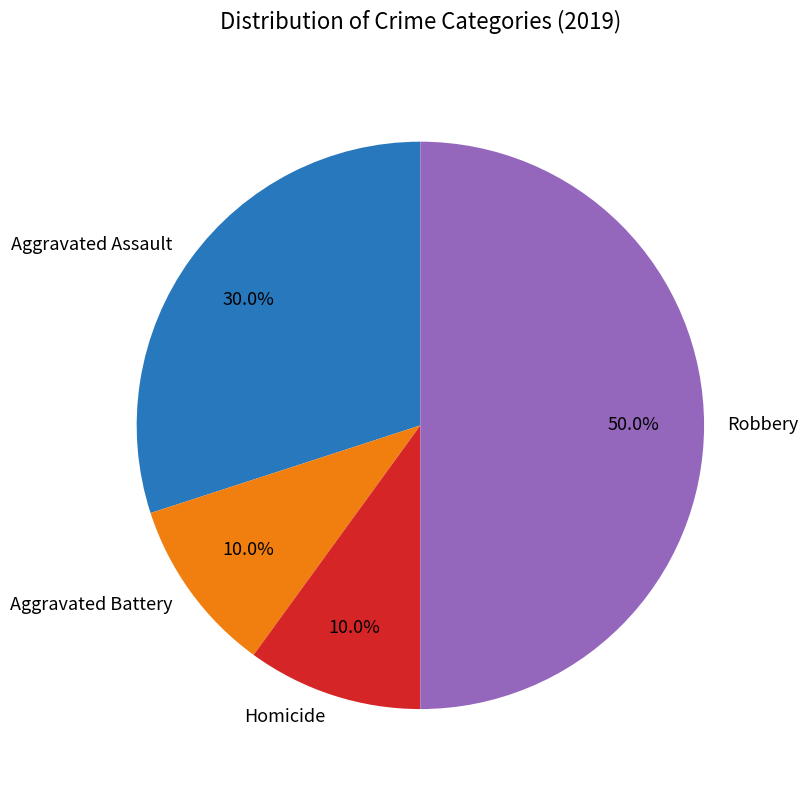

Count the number of slices in the pie.

4